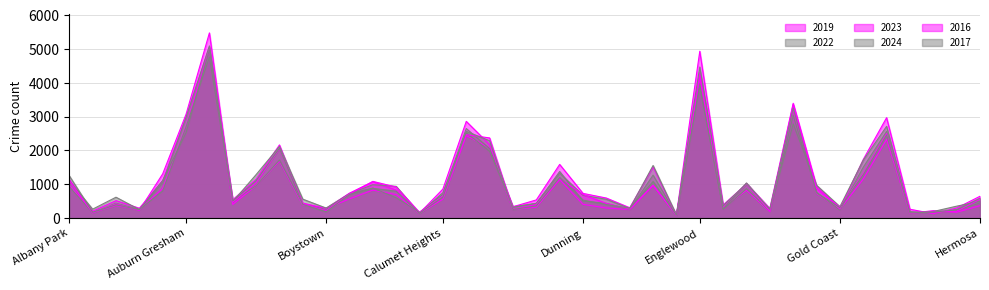

Which series changed the most between Andersonville and Beverly?

2024